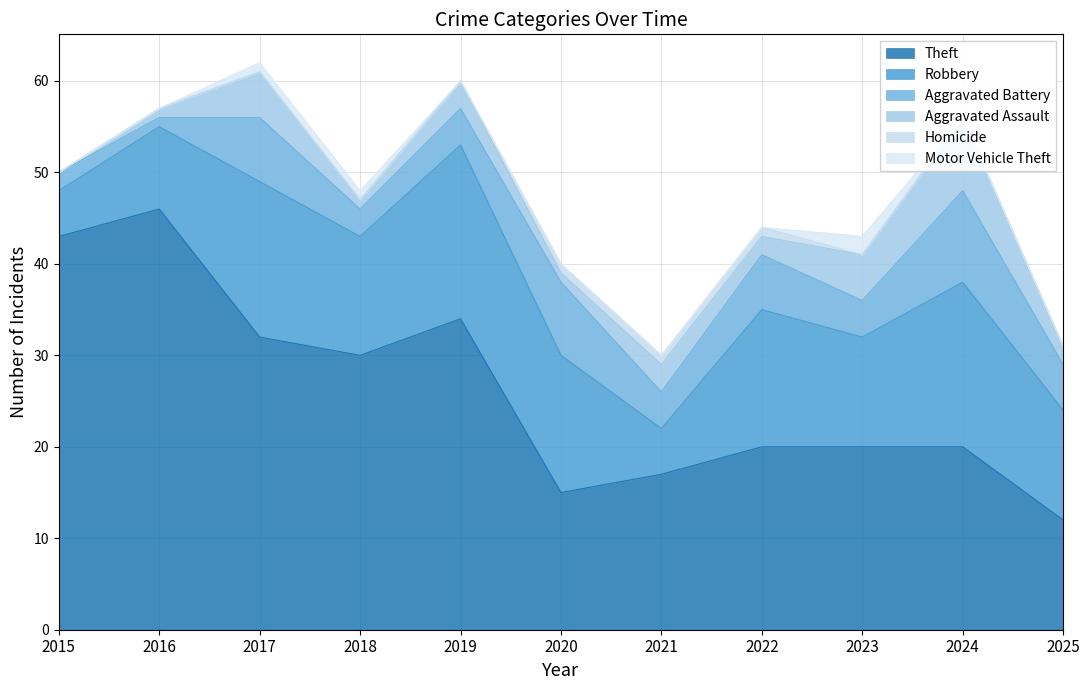

How many series are shown in this chart?

6